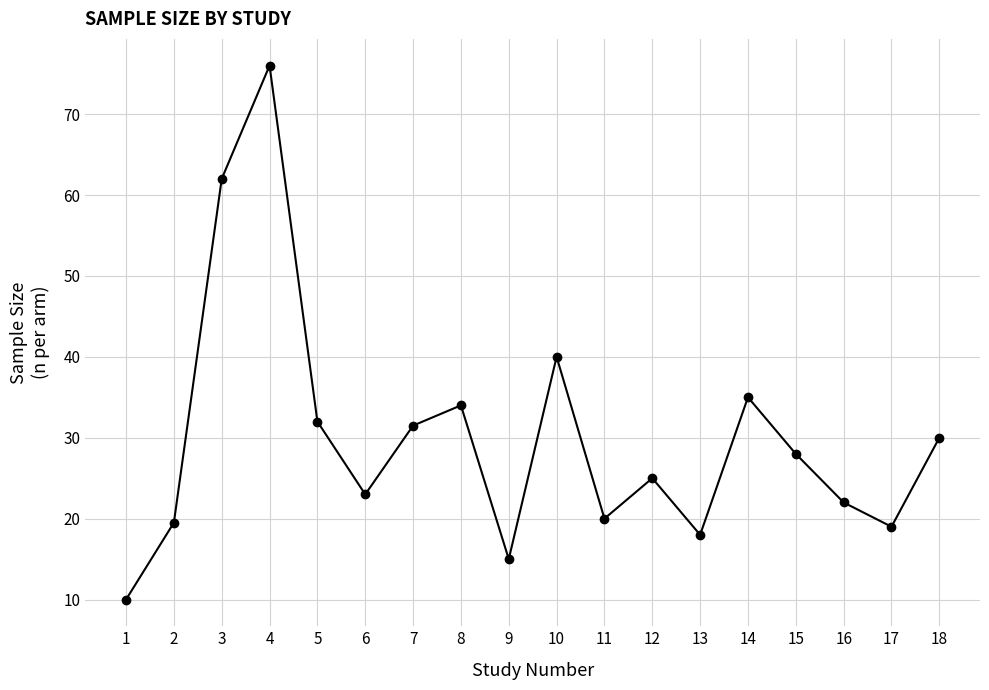

Is it true that the value at 9 is 15.0?

True